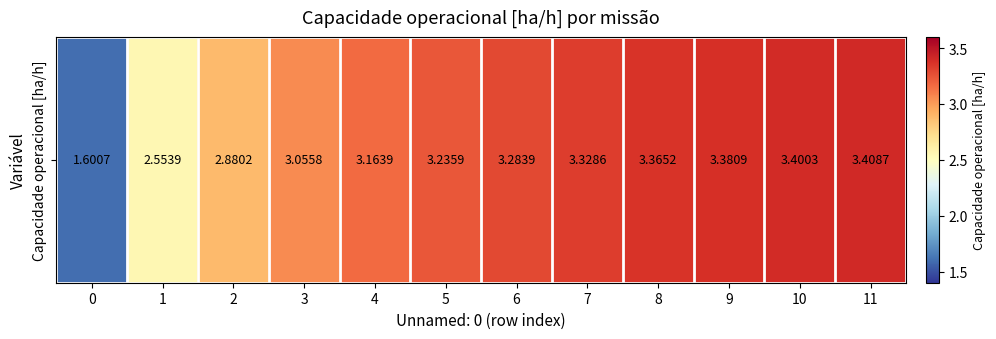

What is the sum of all values?

36.7